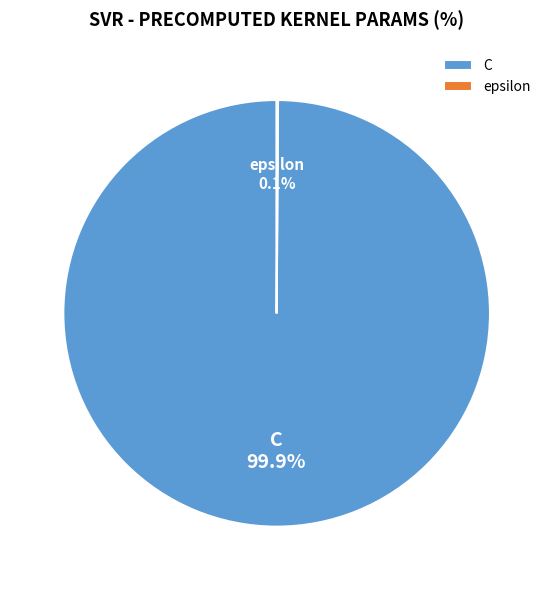

What is the largest slice in the pie chart?

C